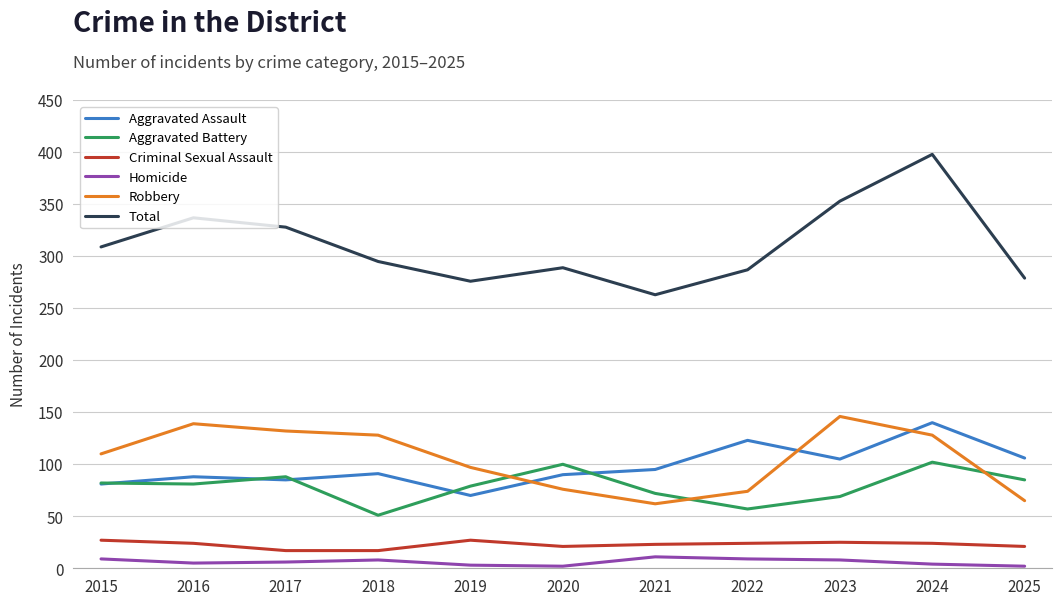

The Robbery series shows 65 at 2025. True or false?

True